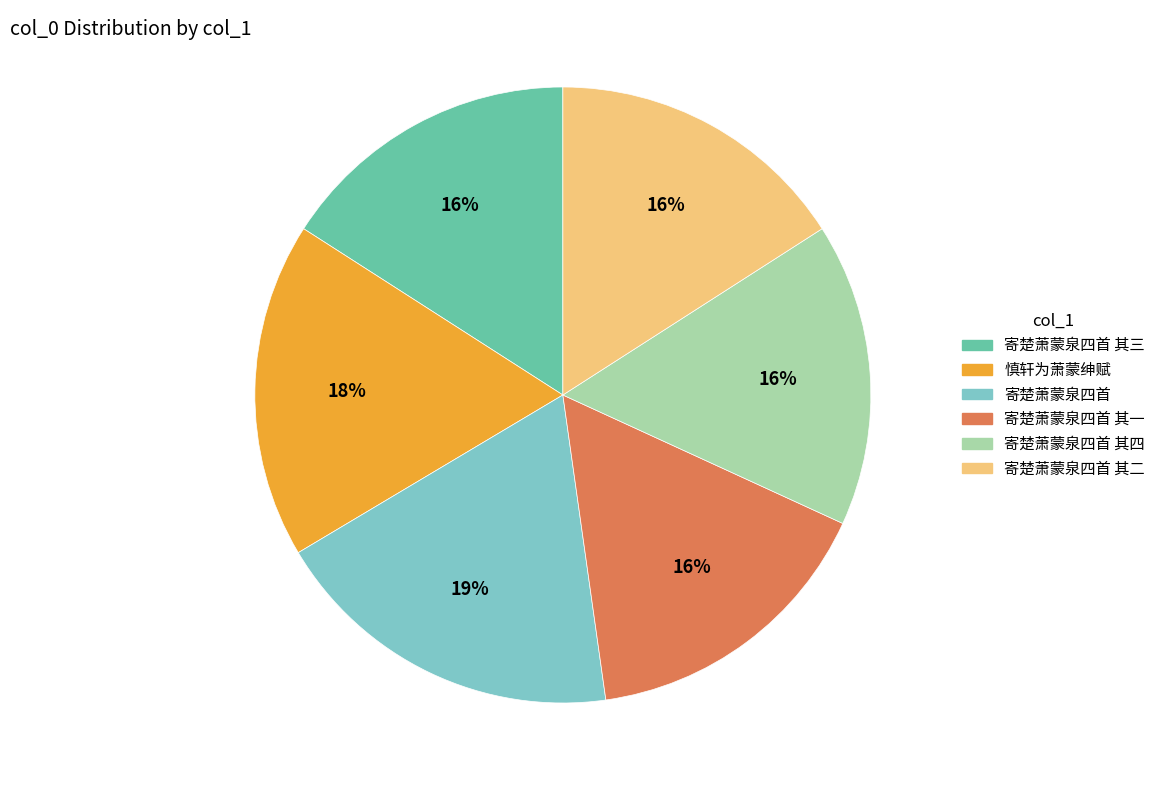

The 寄楚萧蒙泉四首 slice represents 19% of the pie. True or false?

True